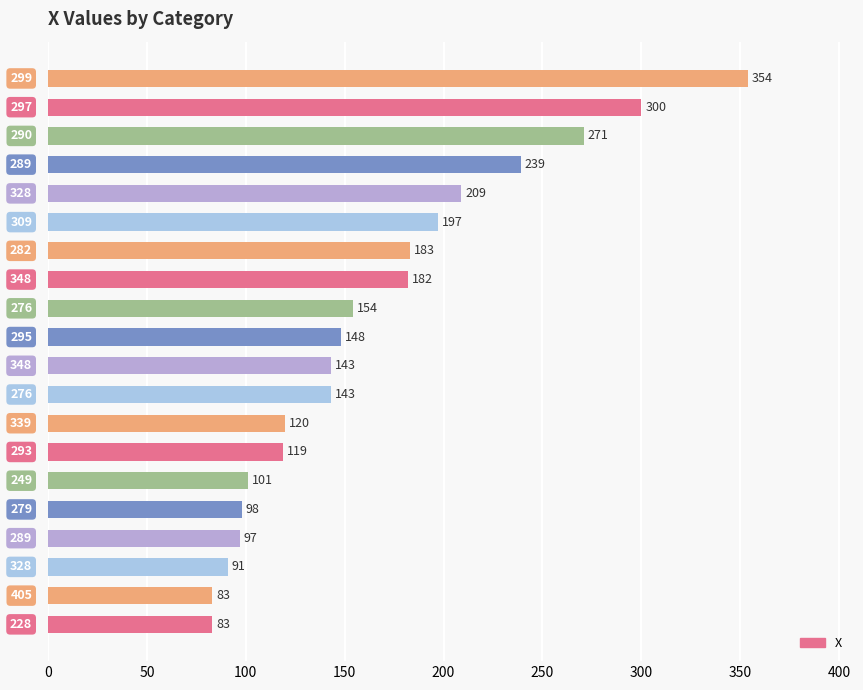

What is the sum of all values?

3315